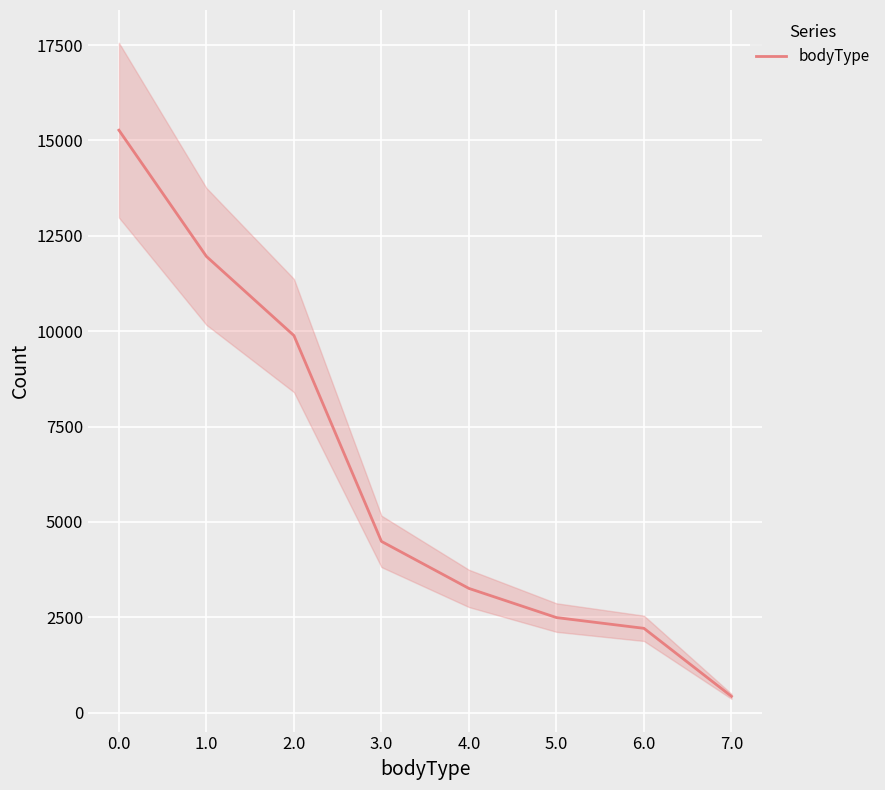

Is this an area chart (filled region under the line)?

No